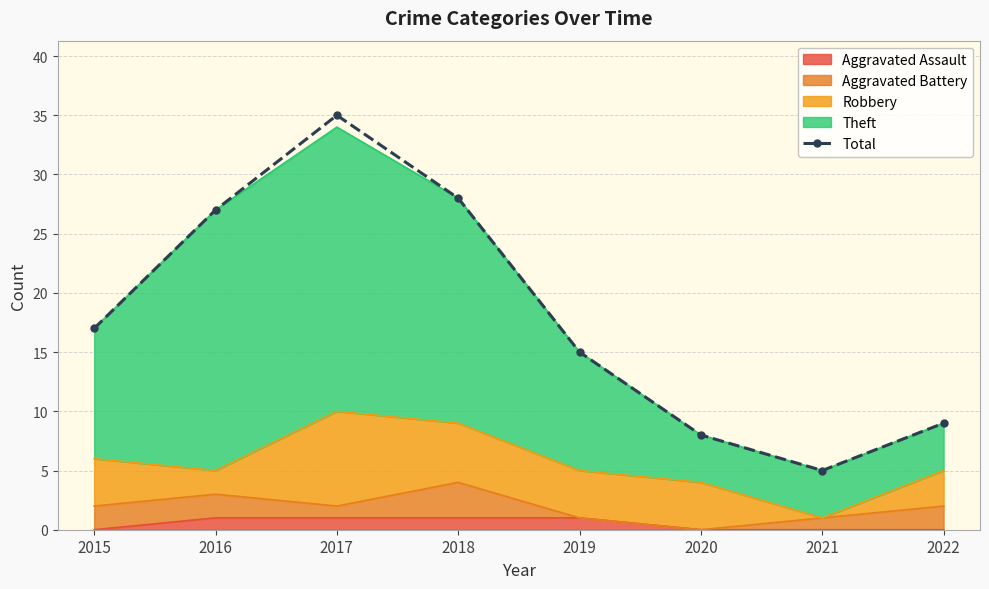

Reading left to right, transcribe all the data shown in this chart.

2015=17	2016=27	2017=35	2018=28	2019=15	2020=8	2021=5	2022=9